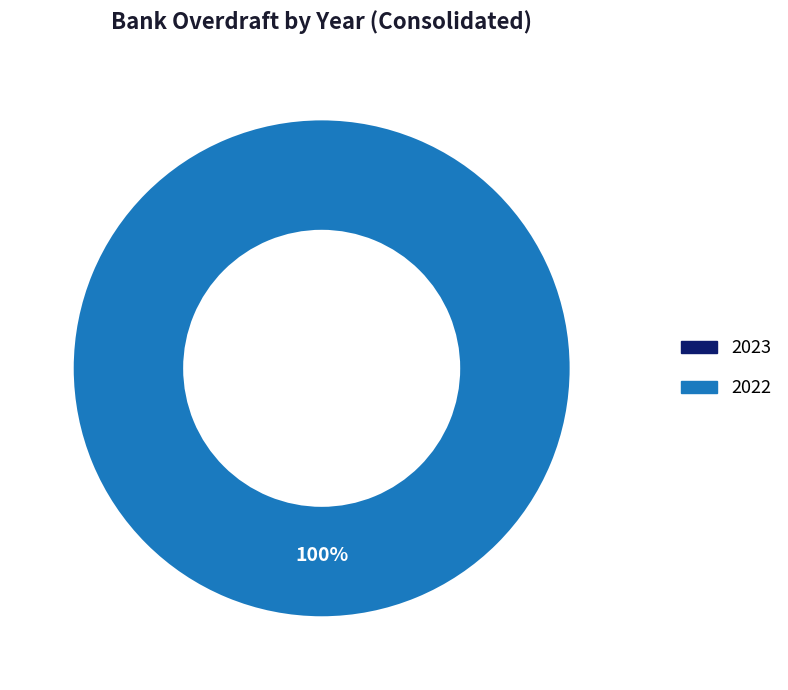

What is the smallest slice in the pie chart?

2023